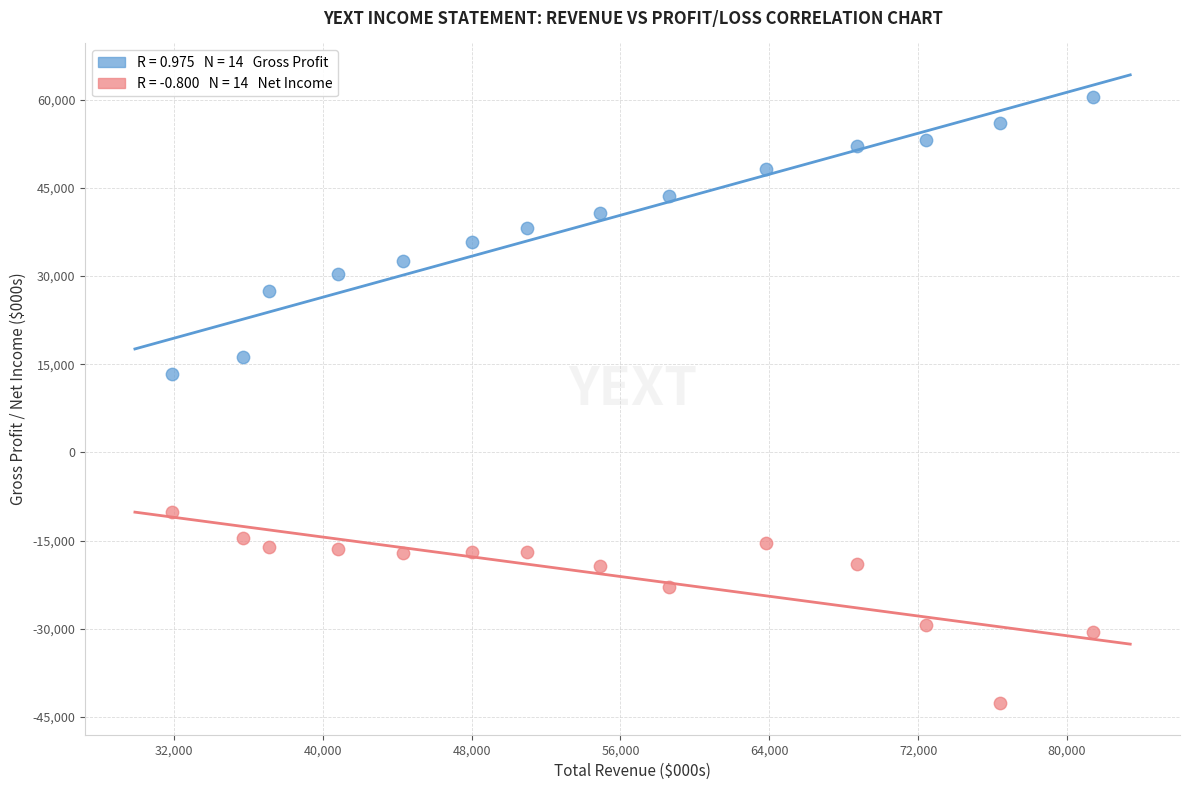

Across all series, what Y value is closest to 8900?

13300